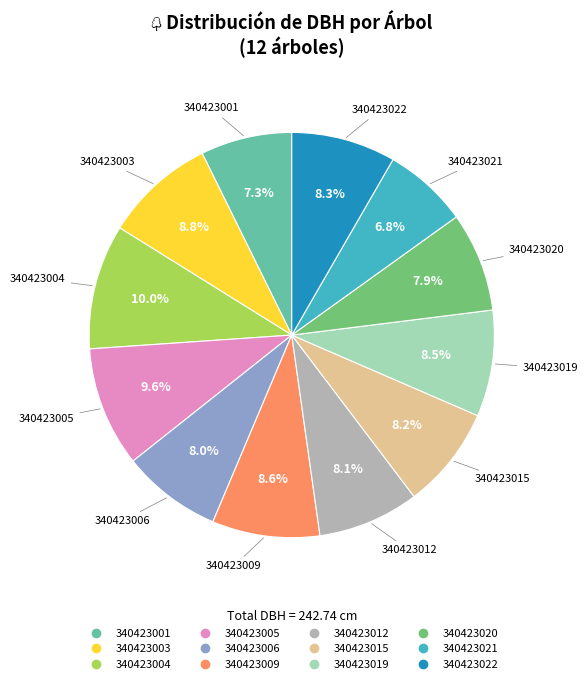

Between 340423001 and 340423021, which is larger?

340423001